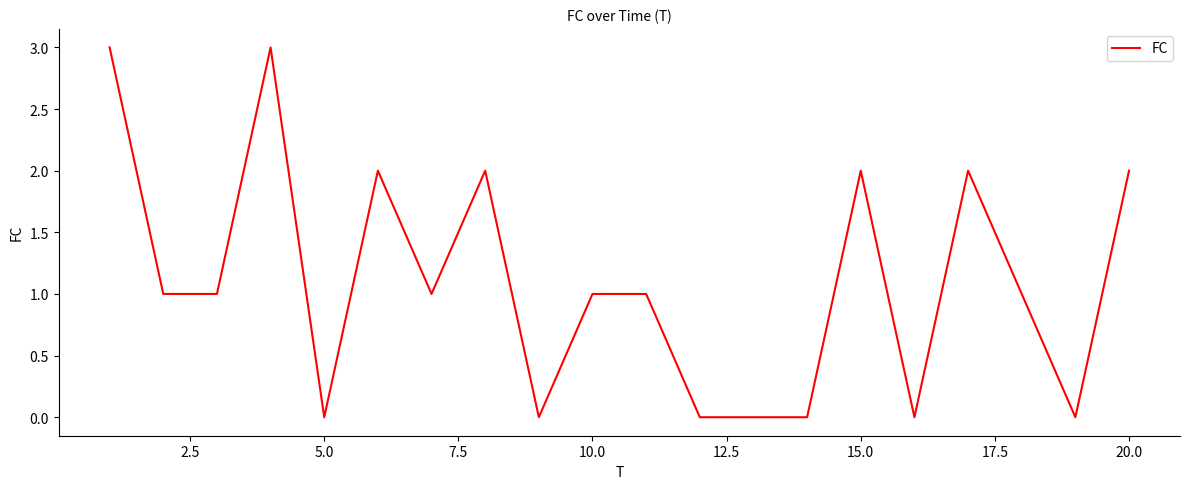

What is the difference between the maximum and minimum values?

3